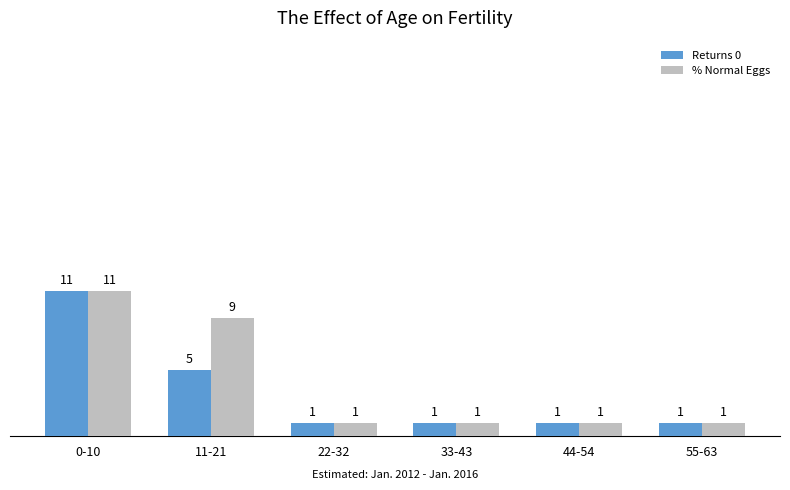

What position from the left is 22-32?

3